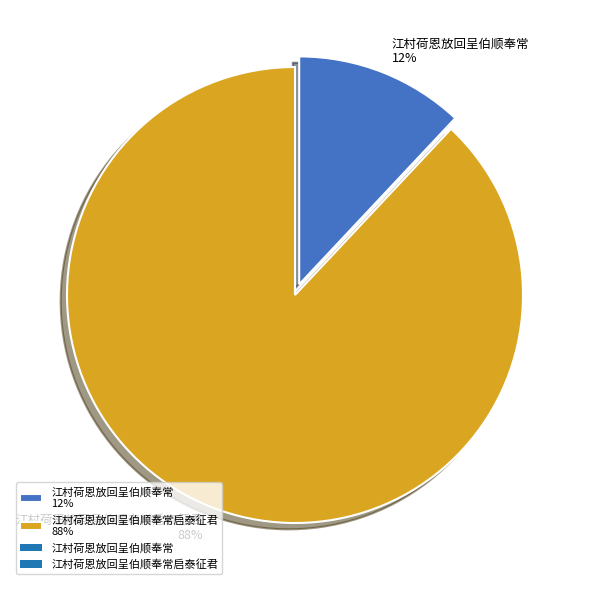

How many segments does this pie chart have?

2